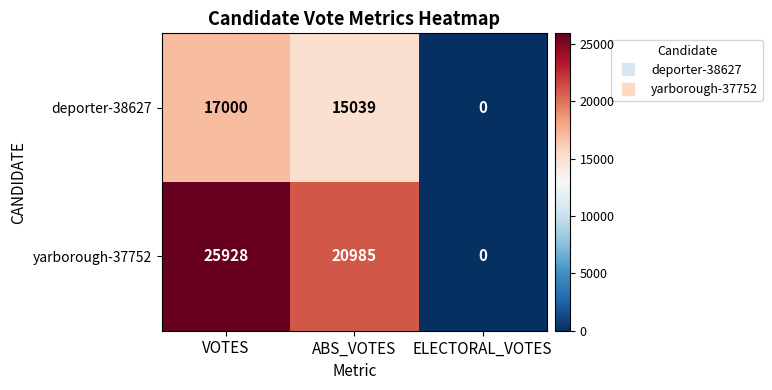

Which series has the widest spread of values?

yarborough-37752